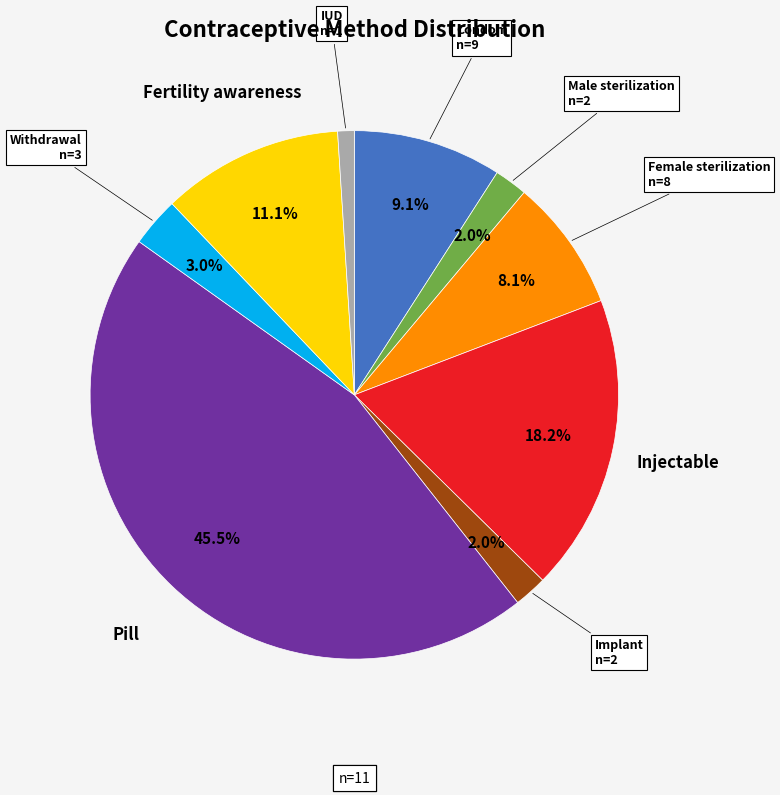

How many slices are in this pie chart?

9